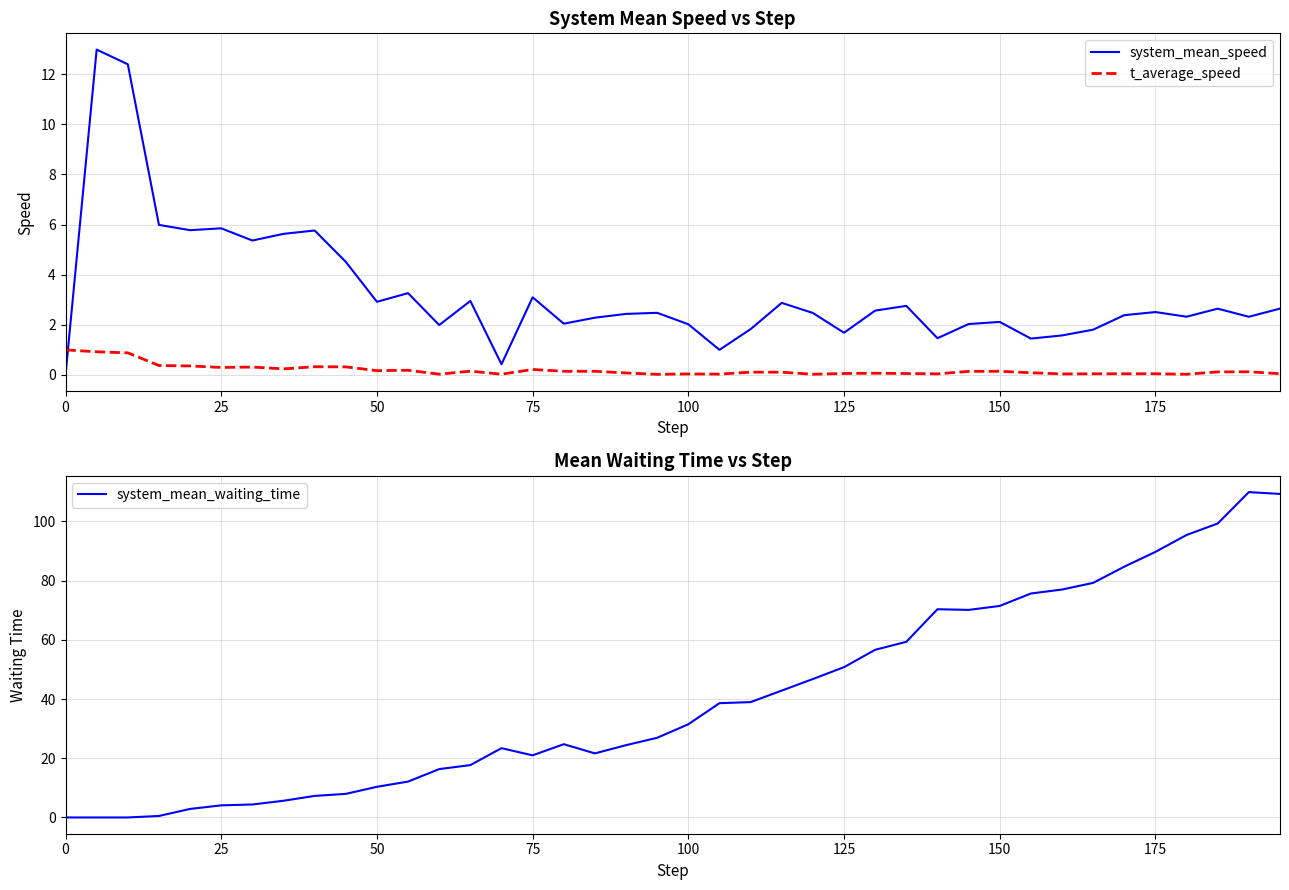

How many intersections are there between t_average_speed and system_mean_speed?

1